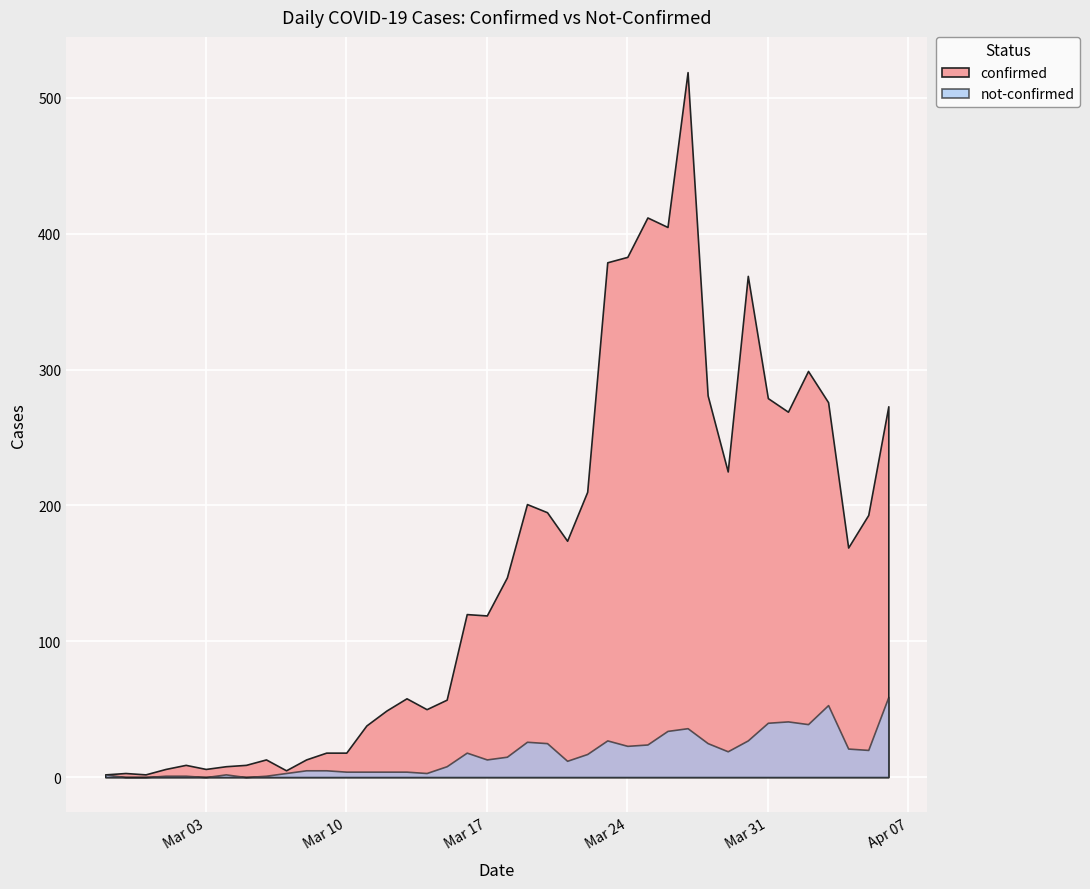

Reading left to right, what are all the values shown in this chart?

confirmed: 2020-02-27=2	2020-02-28=3	2020-02-29=2	2020-03-01=6	2020-03-02=9	2020-03-03=6	2020-03-04=8	2020-03-05=9	2020-03-06=13	2020-03-07=5	2020-03-08=13	2020-03-09=18	2020-03-10=18	2020-03-11=38	2020-03-12=49	2020-03-13=58	2020-03-14=50	2020-03-15=57	2020-03-16=120	2020-03-17=119	2020-03-18=147	2020-03-19=201	2020-03-20=195	2020-03-21=174	2020-03-22=210	2020-03-23=379	2020-03-24=383	2020-03-25=412	2020-03-26=405	2020-03-27=519	2020-03-28=281	2020-03-29=225	2020-03-30=369	2020-03-31=279	2020-04-01=269	2020-04-02=299	2020-04-03=276	2020-04-04=169	2020-04-05=193	2020-04-06=273
not-confirmed: 2020-02-27=2	2020-02-28=0	2020-02-29=0	2020-03-01=1	2020-03-02=1	2020-03-03=0	2020-03-04=2	2020-03-05=0	2020-03-06=1	2020-03-07=3	2020-03-08=5	2020-03-09=5	2020-03-10=4	2020-03-11=4	2020-03-12=4	2020-03-13=4	2020-03-14=3	2020-03-15=8	2020-03-16=18	2020-03-17=13	2020-03-18=15	2020-03-19=26	2020-03-20=25	2020-03-21=12	2020-03-22=17	2020-03-23=27	2020-03-24=23	2020-03-25=24	2020-03-26=34	2020-03-27=36	2020-03-28=25	2020-03-29=19	2020-03-30=27	2020-03-31=40	2020-04-01=41	2020-04-02=39	2020-04-03=53	2020-04-04=21	2020-04-05=20	2020-04-06=59